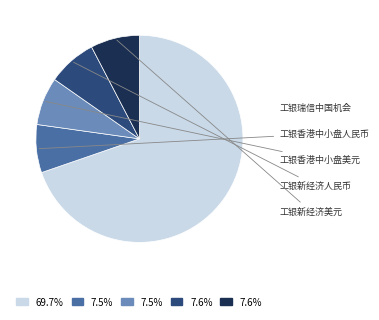

Is there any slice that represents more than half of the pie?

Yes